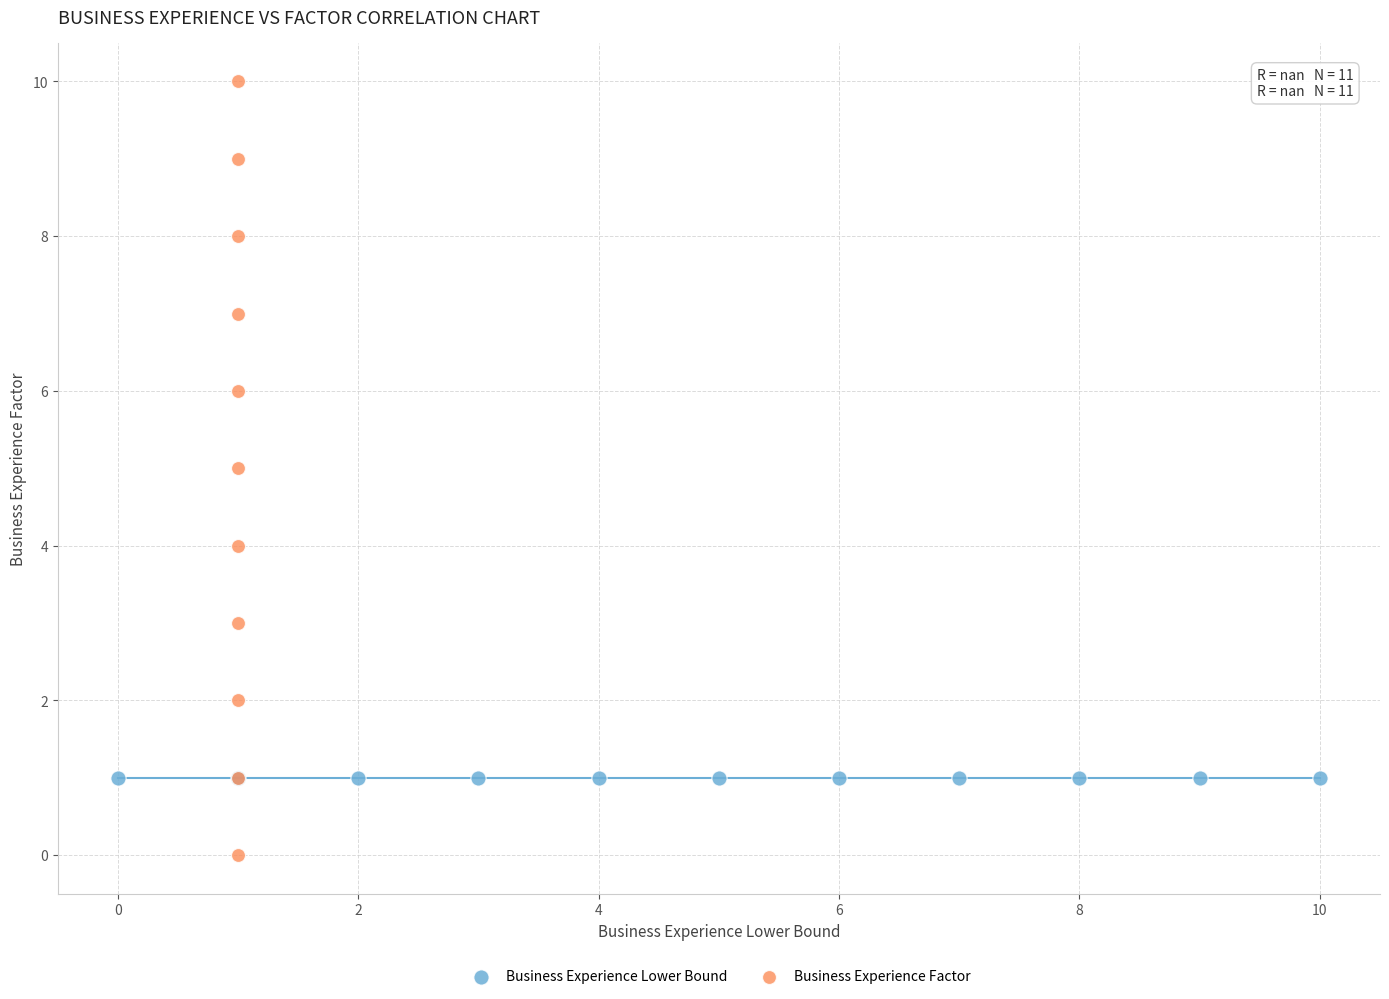

Which series contains the lowest Y value?

Business Experience Factor